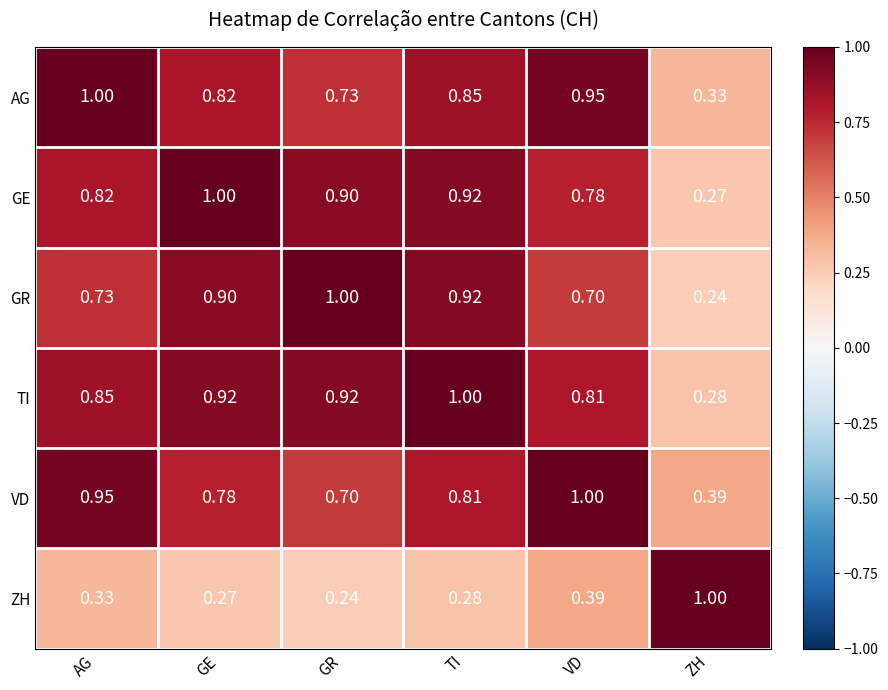

Which series has the largest total across all categories?

TI